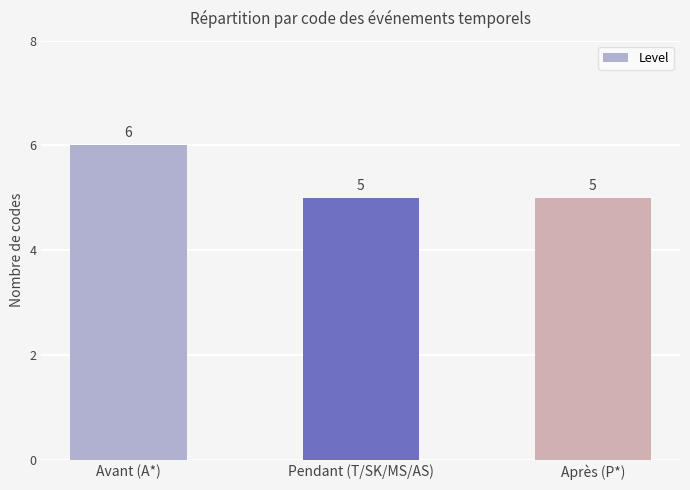

How many bars are there in total?

3